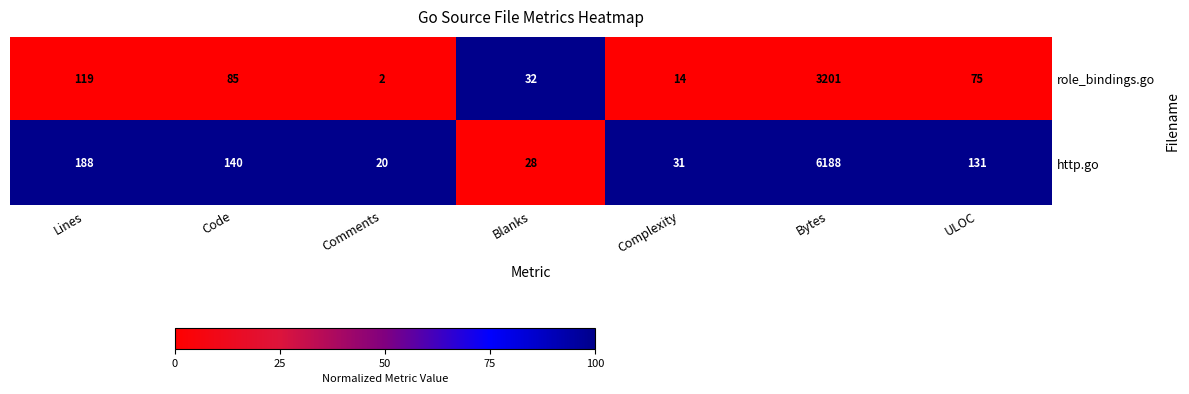

Reading left to right, what are all the values shown in this chart?

role_bindings.go: 119	85	2	32	14	3201	75
http.go: 188	140	20	28	31	6188	131